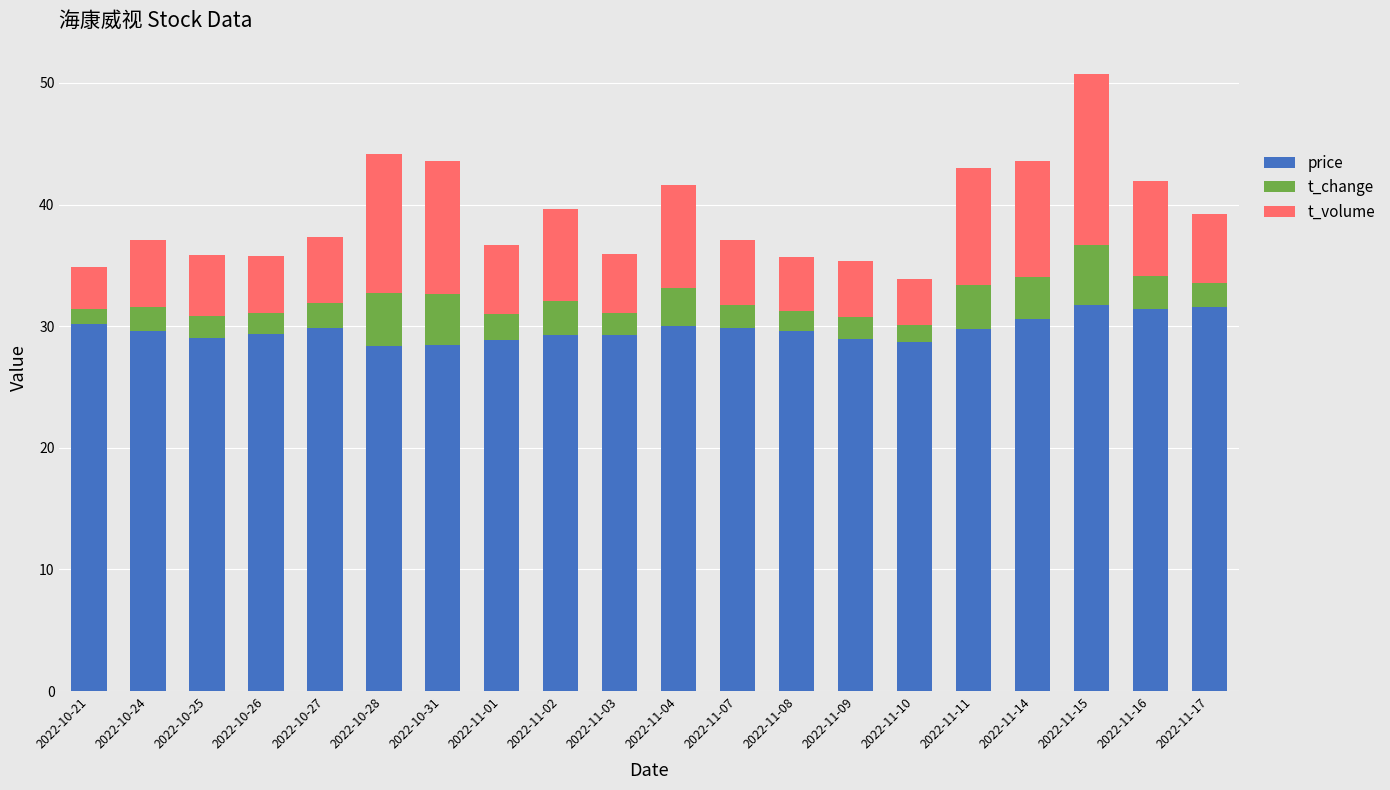

Is it true that price equals 47.8 at 2022-11-17?

False